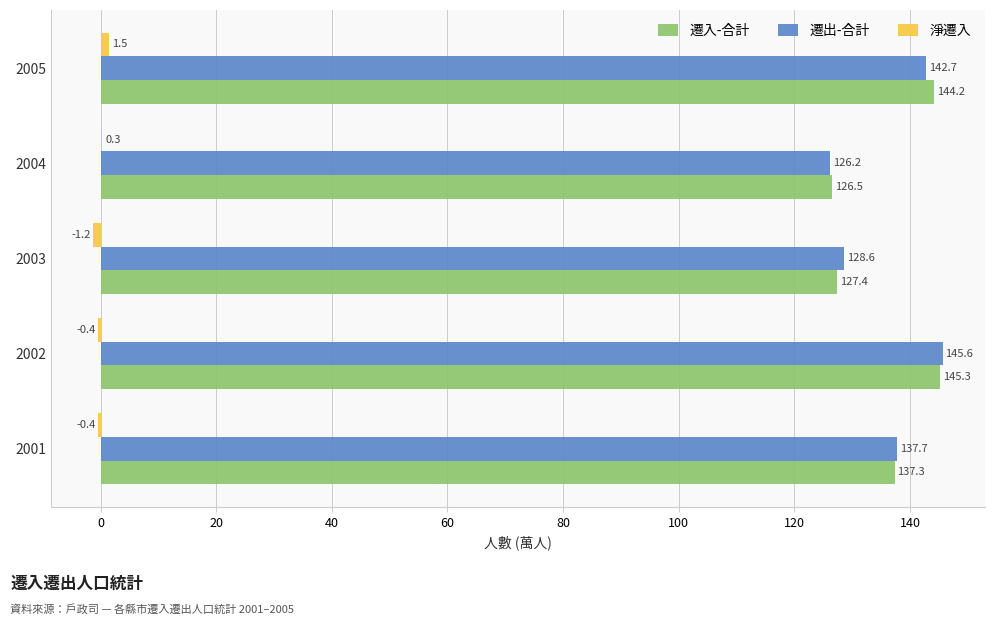

What is the total value across all series at 2004?

253.0